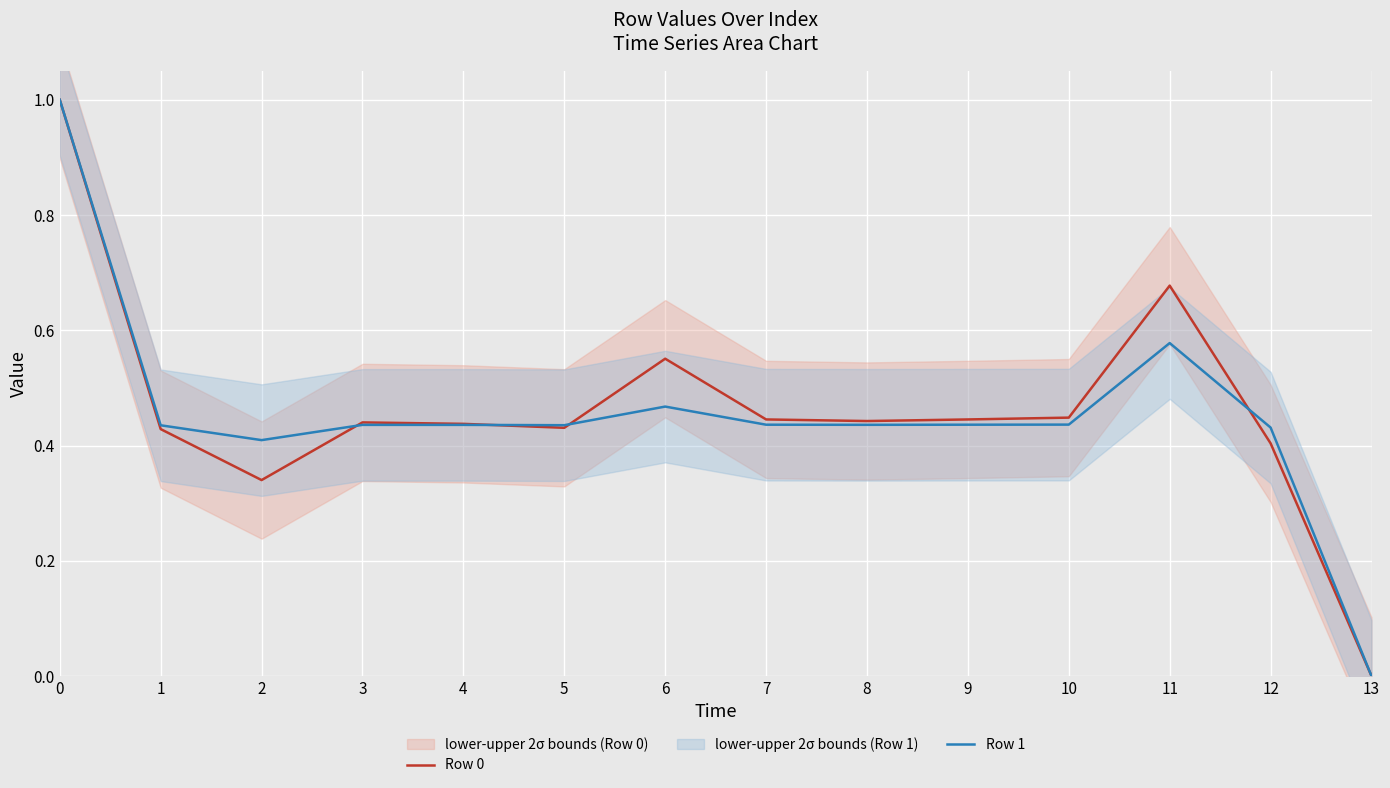

How many intersections are there between Row 1 and Row 0?

5